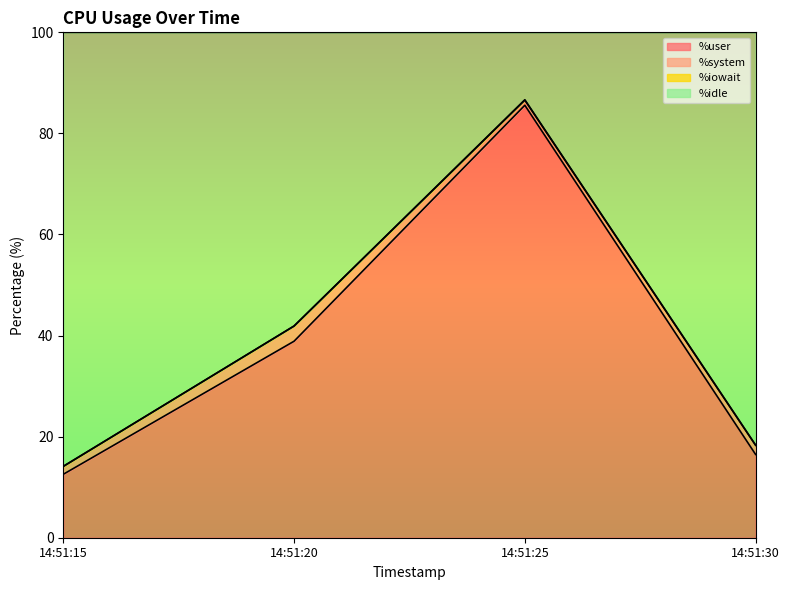

True or false: %idle has more than 1 points higher than both neighbors.

False